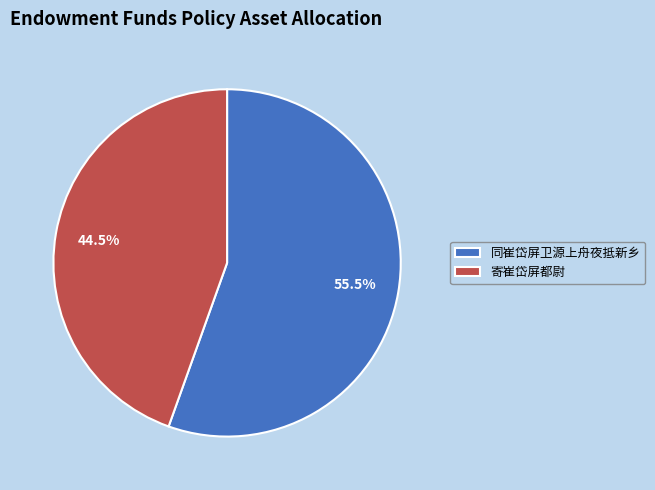

Rank the categories by value from highest to lowest.

同崔岱屏卫源上舟夜抵新乡, 寄崔岱屏都尉